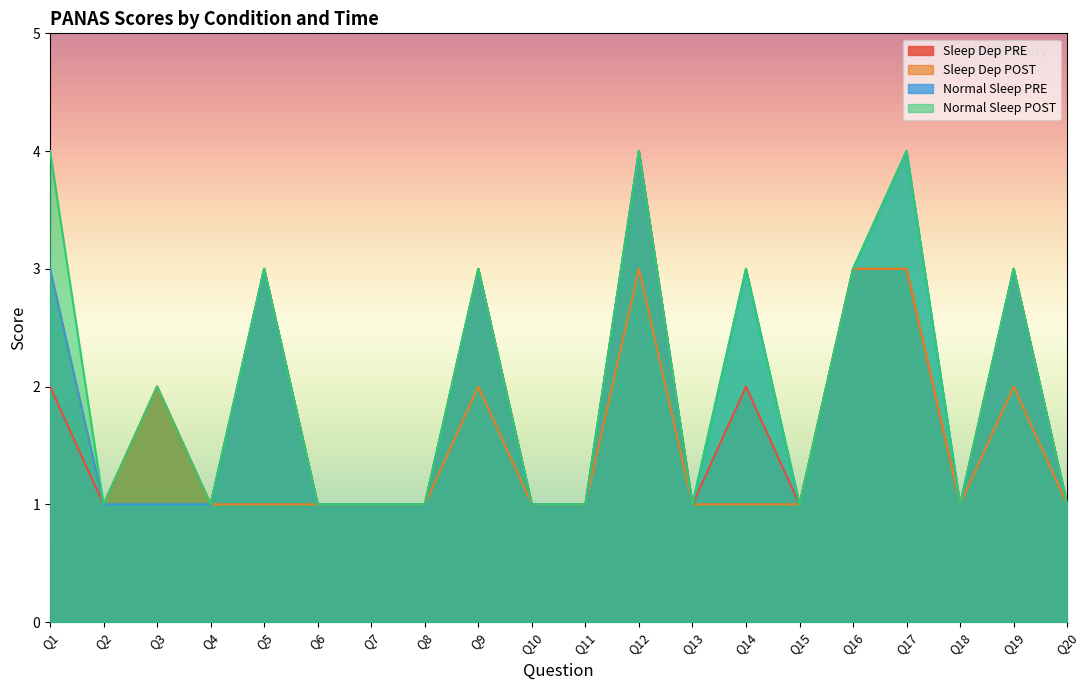

Does the chart display data point markers on the line(s)?

No